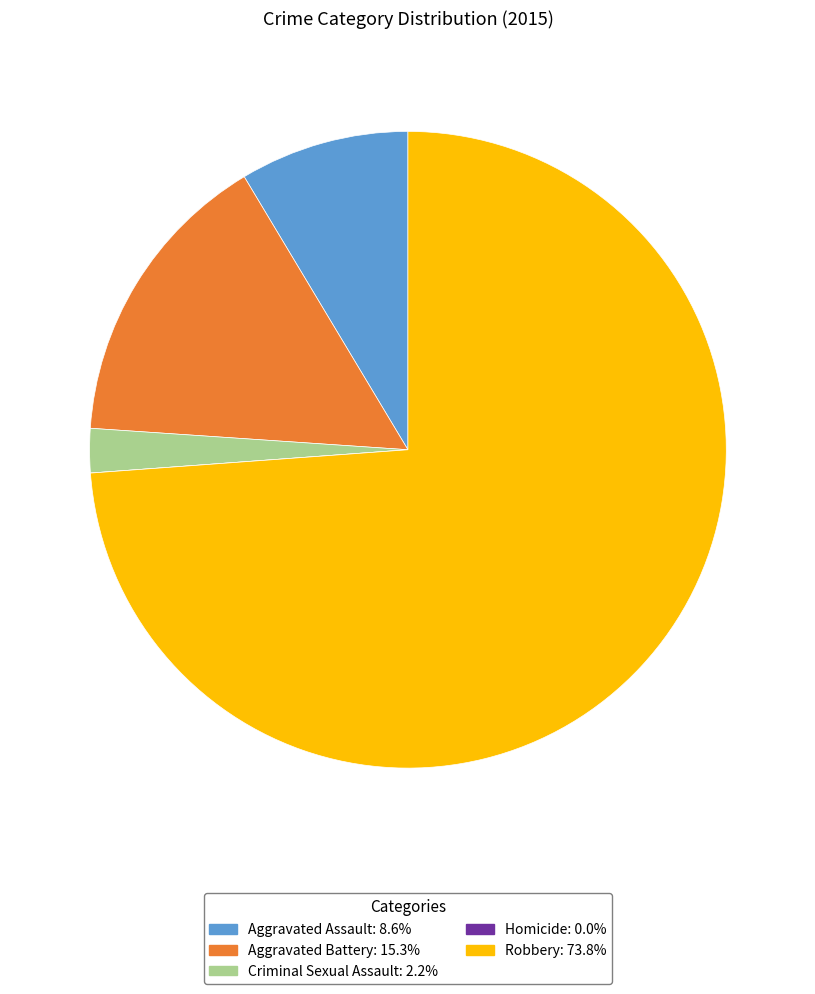

Combined, do Criminal Sexual Assault and Aggravated Battery account for over 50%?

No